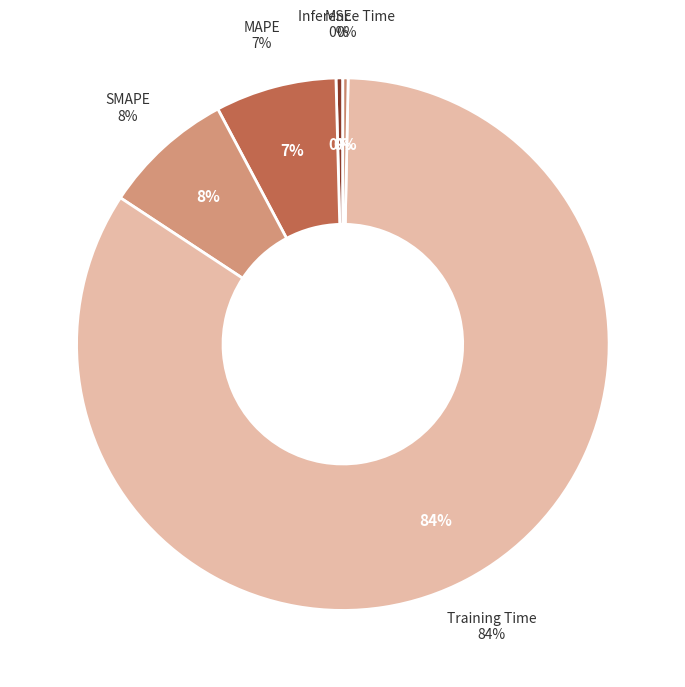

To the nearest percent, what is the difference between the Training Time and MSE slice percentages?

84%